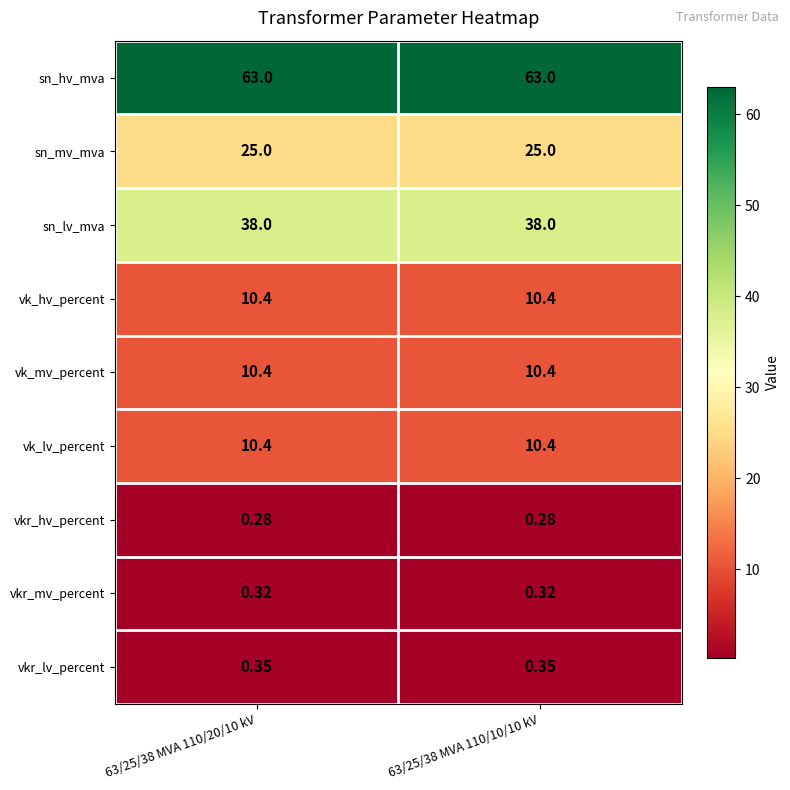

What is the total value across all series at 63/25/38 MVA 110/10/10 kV?

158.2